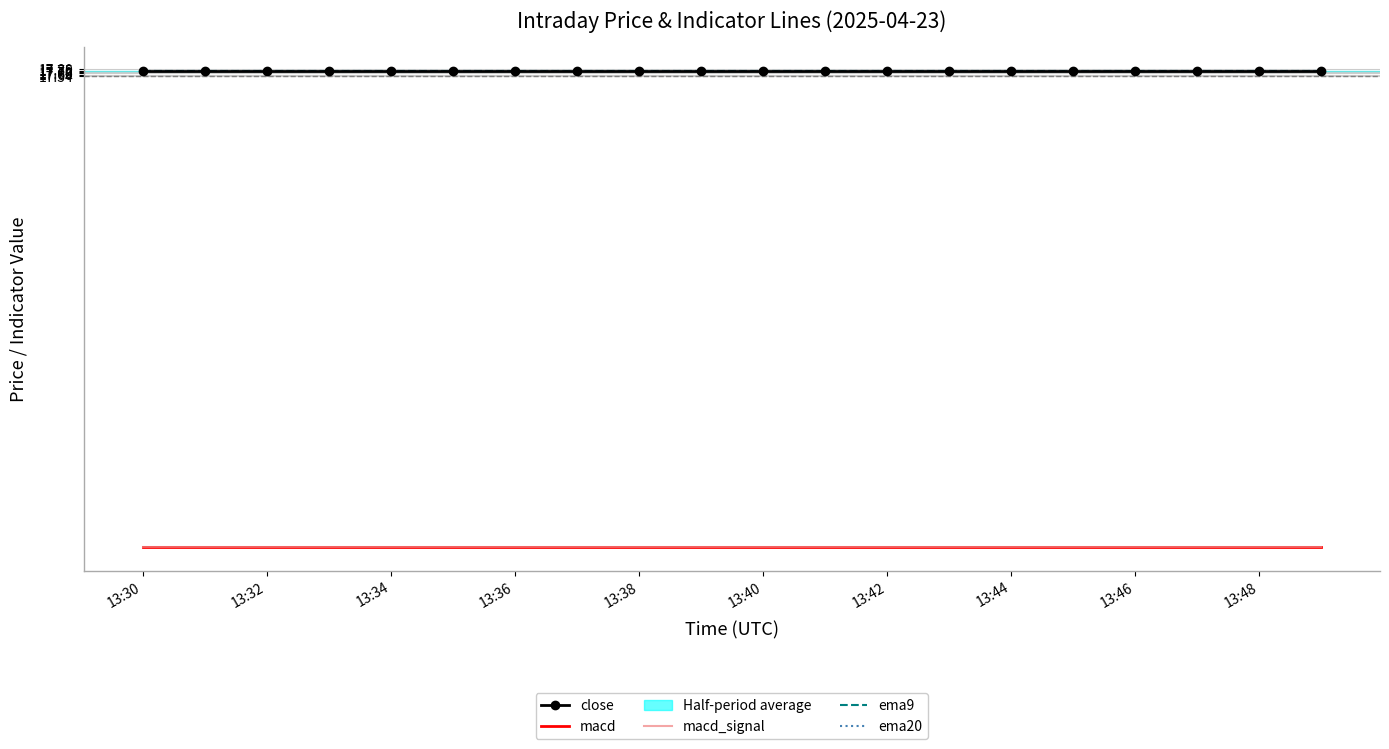

Which label corresponds to the largest value in the chart?

13:30